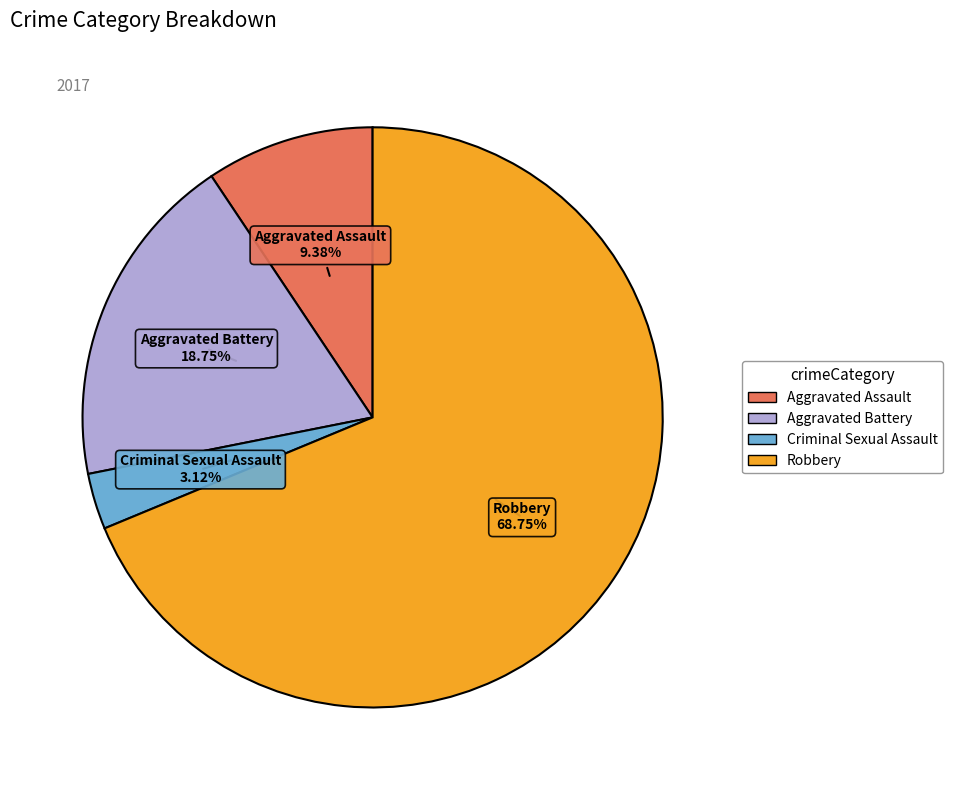

To the nearest percent, what portion does Aggravated Battery represent?

19%